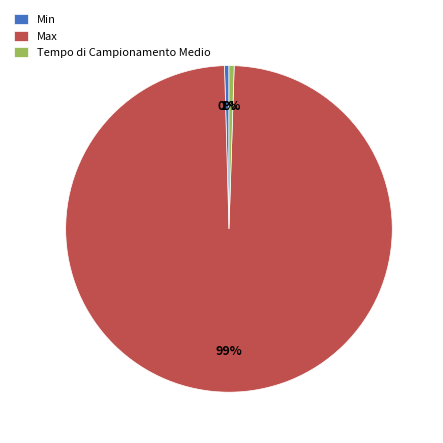

Is Max the majority of the pie?

Yes